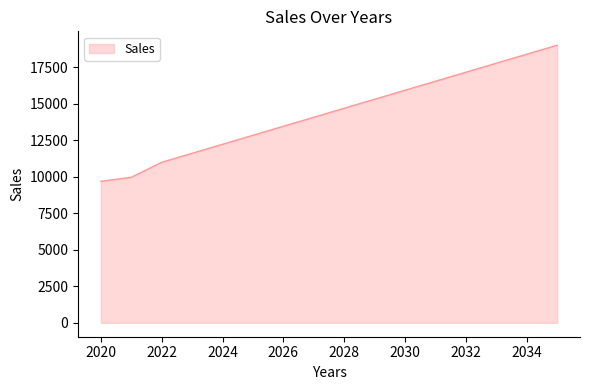

What is the greatest value displayed?

19002.1